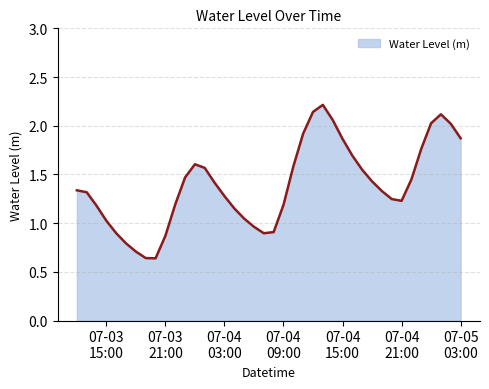

What is the greatest value displayed?

2.2